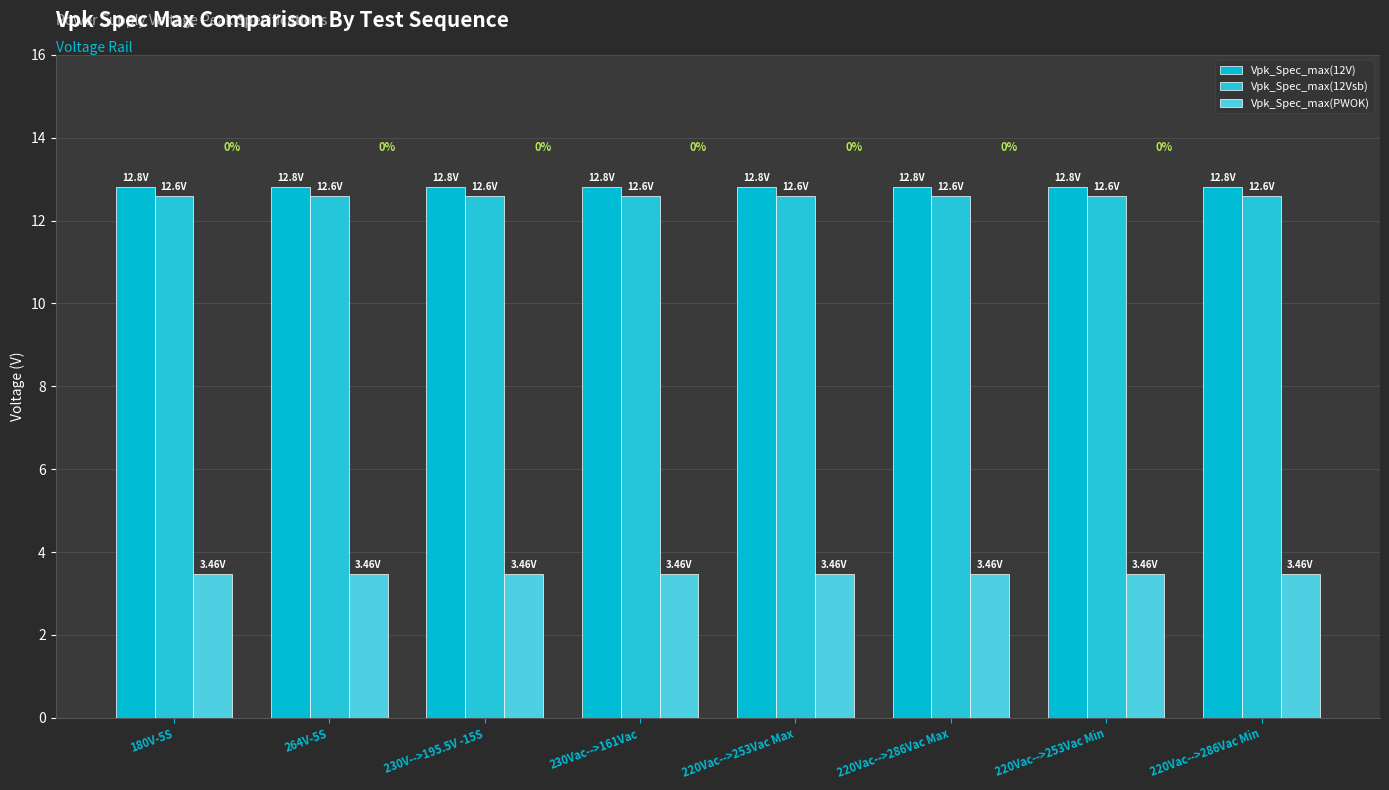

At which label is Vpk_Spec_max(12V) closest to 12?

180V-5S